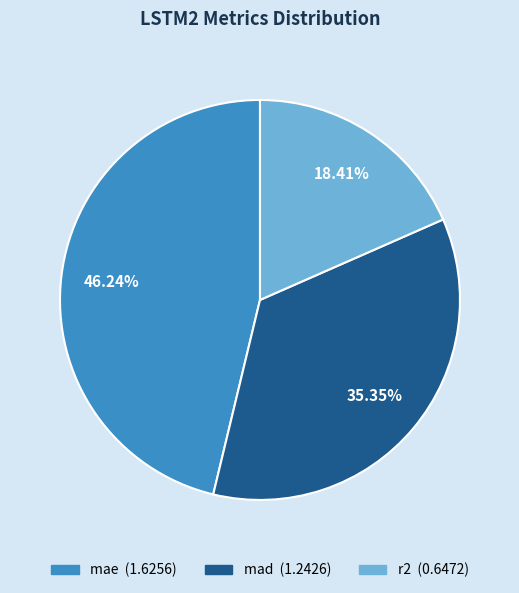

Is the sum of mae and mad greater than half?

Yes